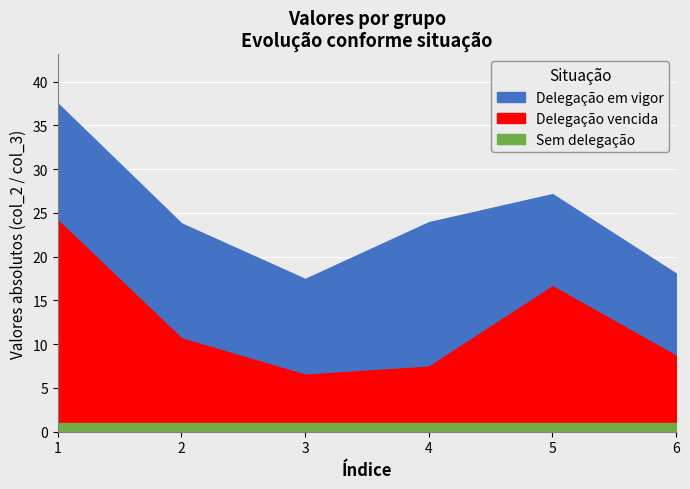

What is the lowest value of the Delegação vencida series?

-24.1